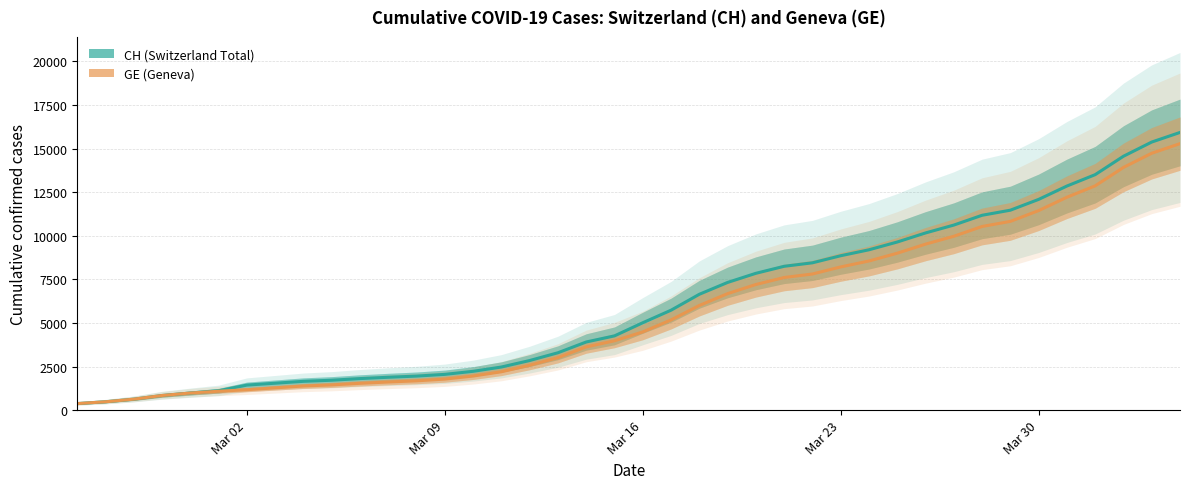

What are all the series names shown in the legend?

CH, GE